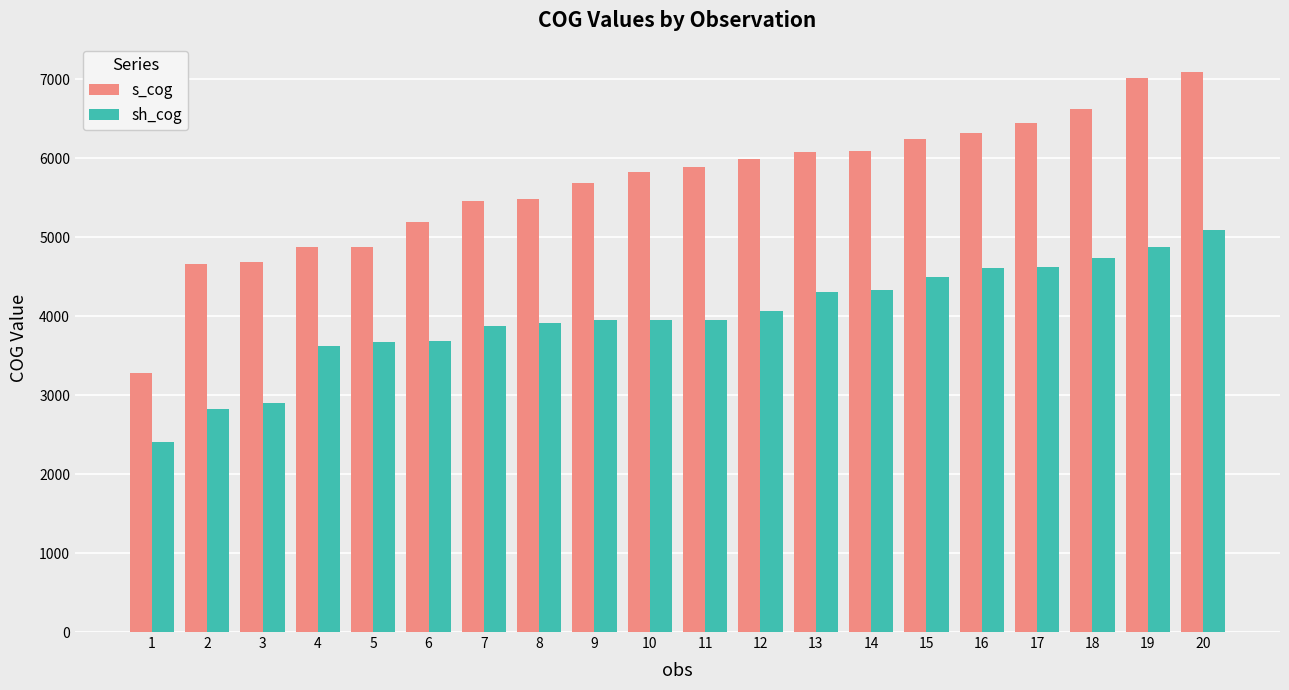

The value of sh_cog at 7 is 5337.8. True or false?

False